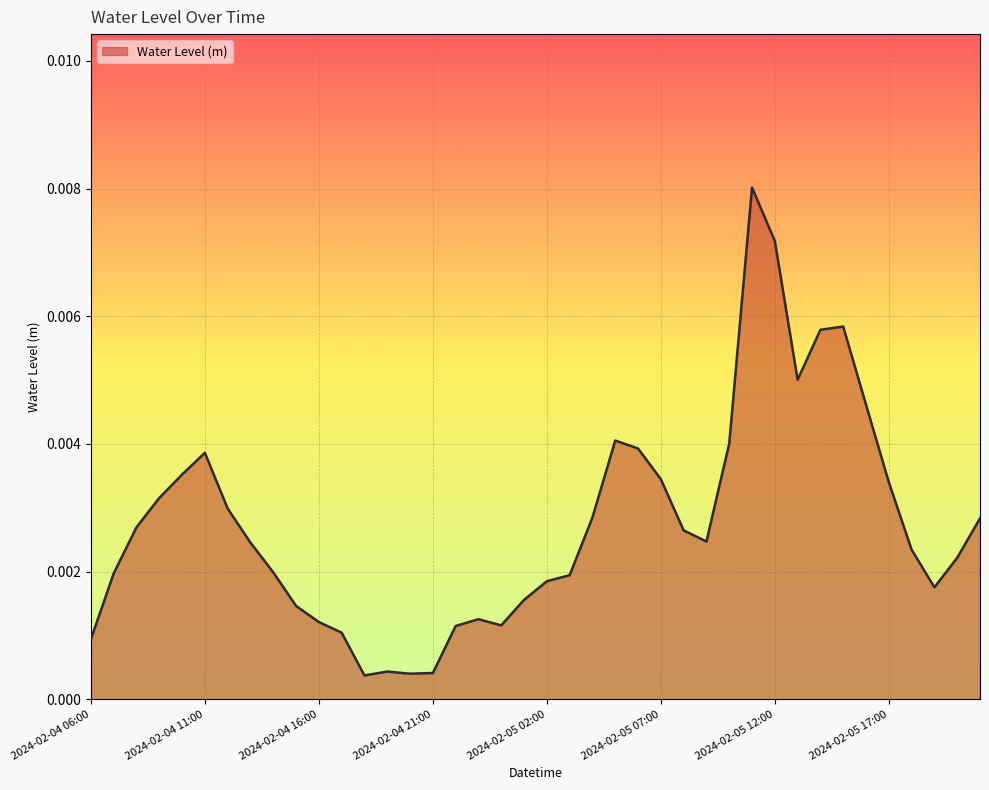

Does the chart display data point markers on the line(s)?

No